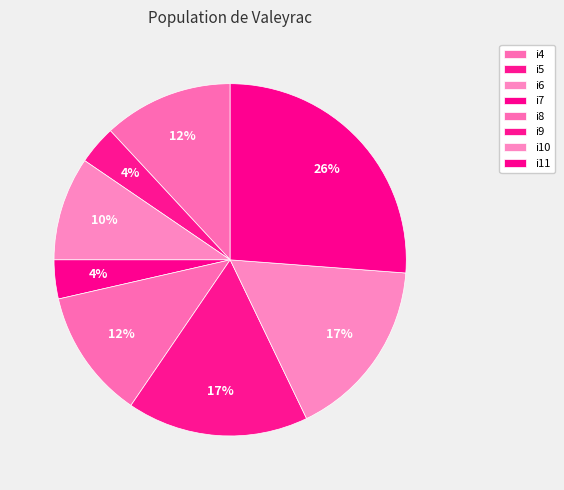

Count the number of slices in the pie.

8